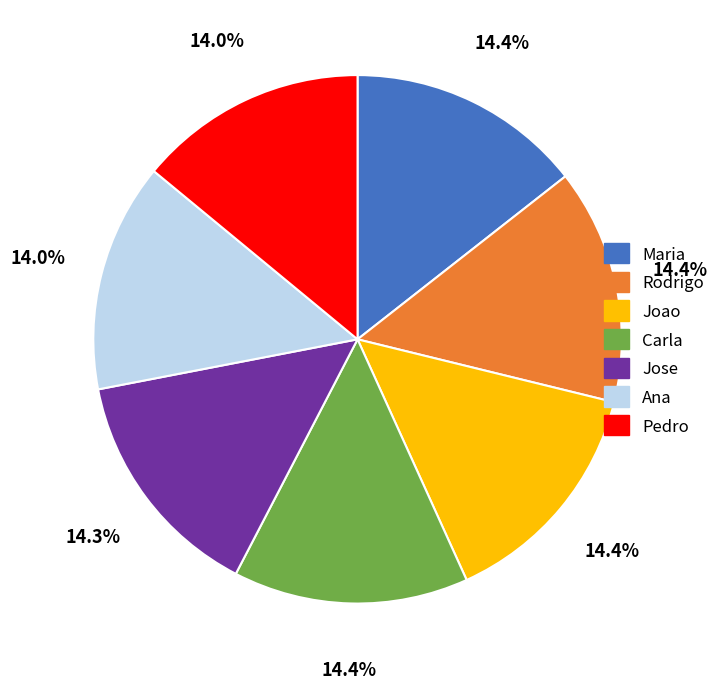

The Rodrigo slice represents 7% of the pie. True or false?

False